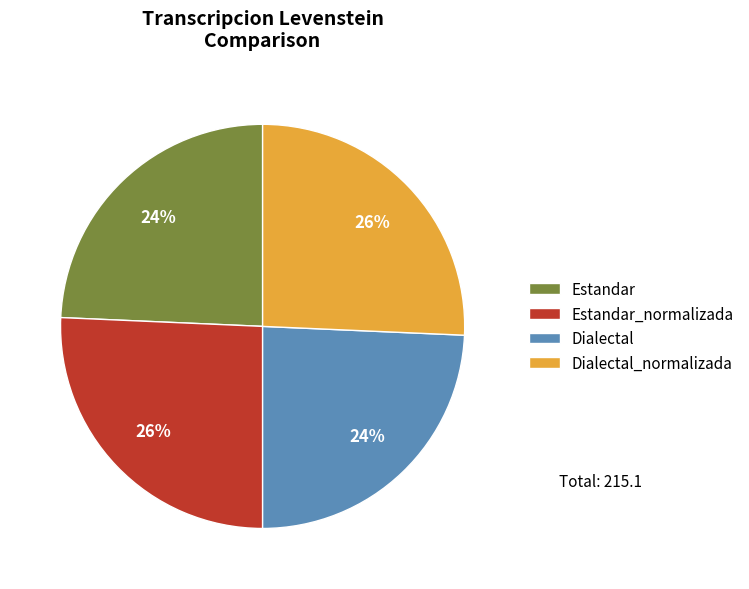

To the nearest percent, what is the combined percentage of Estandar_normalizada and Dialectal?

50%